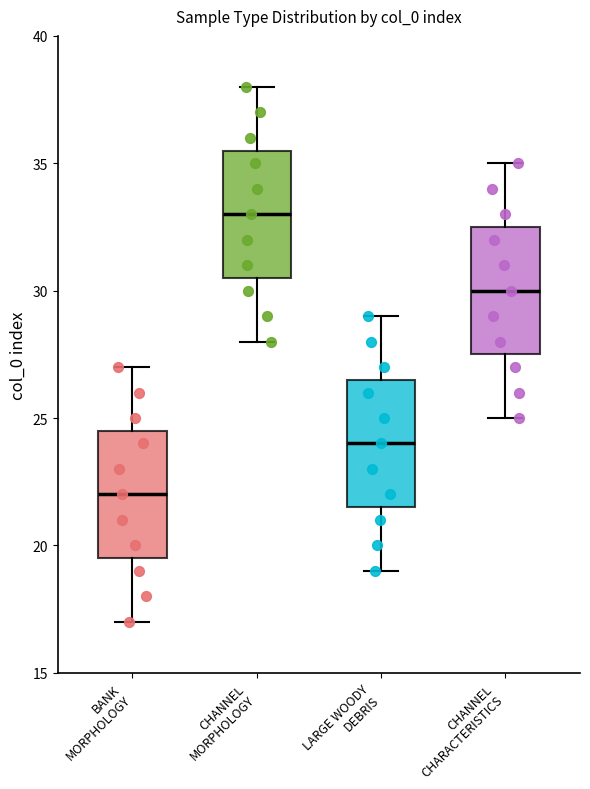

Where is the lower edge of the box for CHANNEL MORPHOLOGY on the y-axis? The values are not printed on the chart, so give them approximately, as read against the axis.

30.5